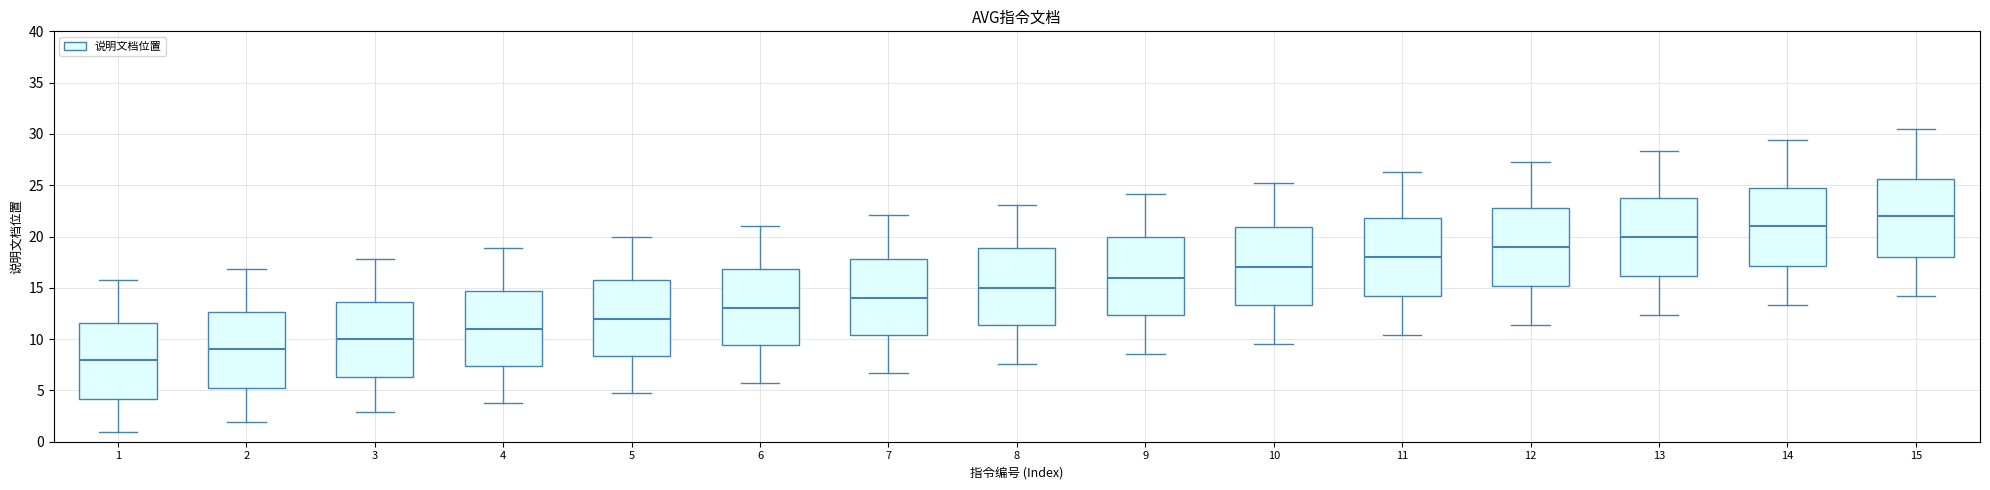

Where does the median line of the box at x = 5 sit on the y-axis? The values are not printed on the chart, so give them approximately, as read against the axis.

12.0